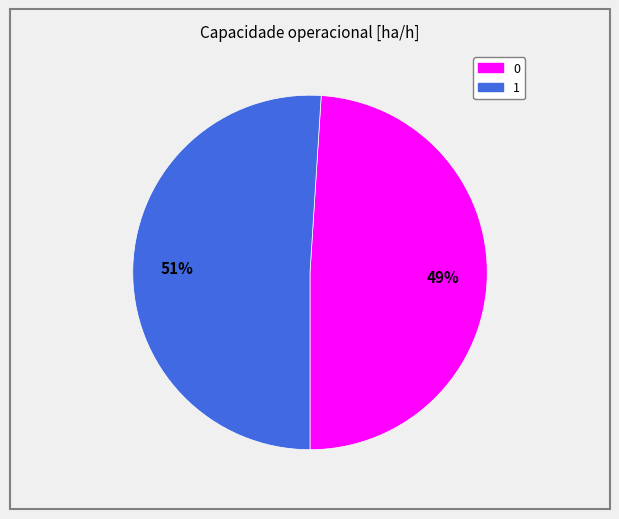

How many segments does this pie chart have?

2